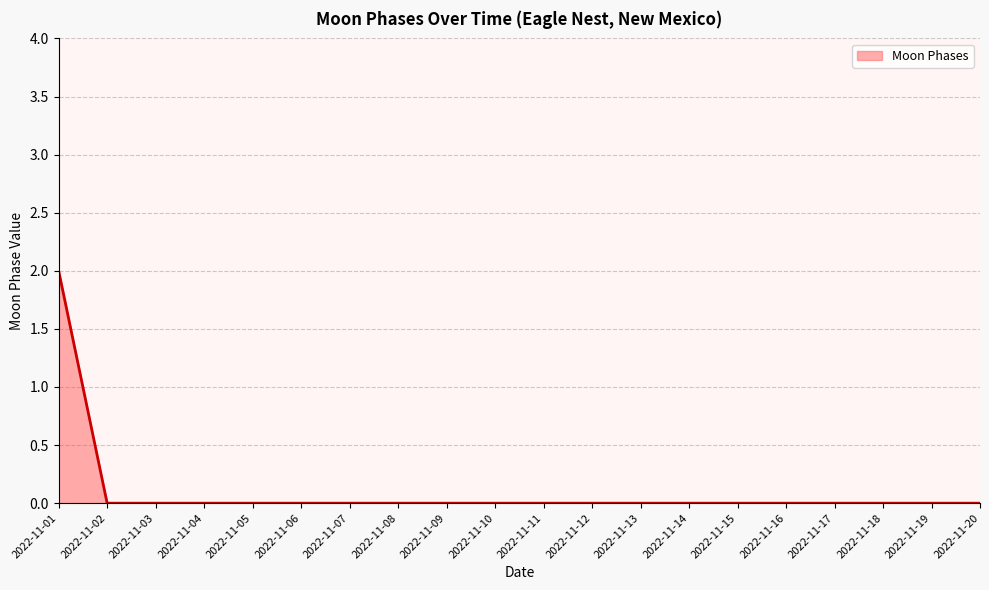

The chart shows a value of 1 at 2022-11-18. True or false?

False